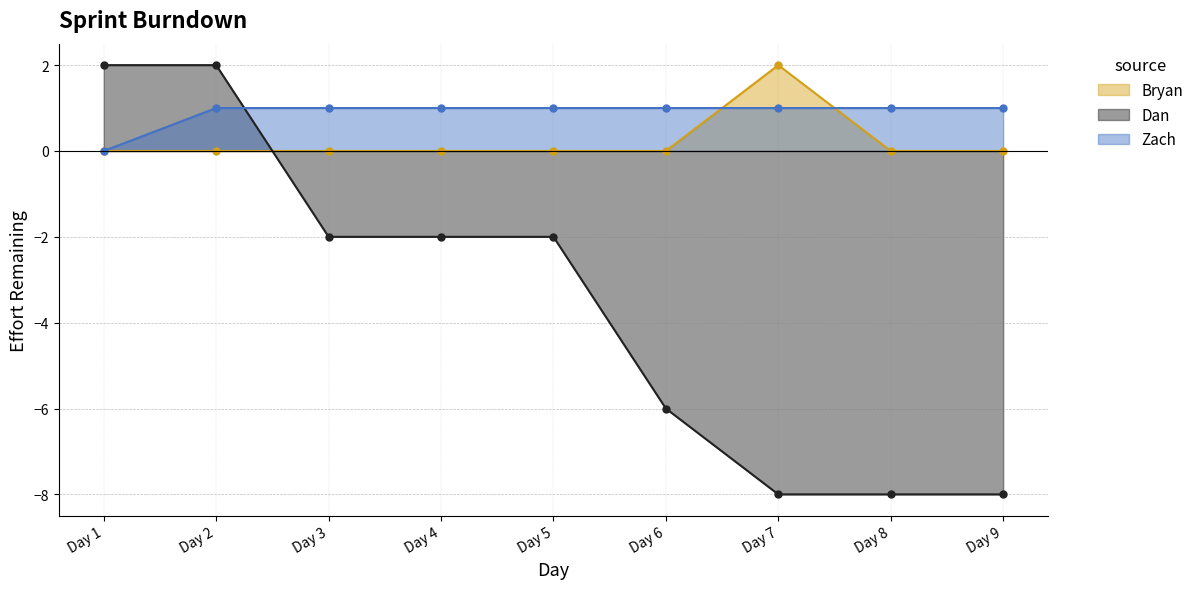

Rank the series by their average value, from lowest to highest.

Dan, Bryan, Zach